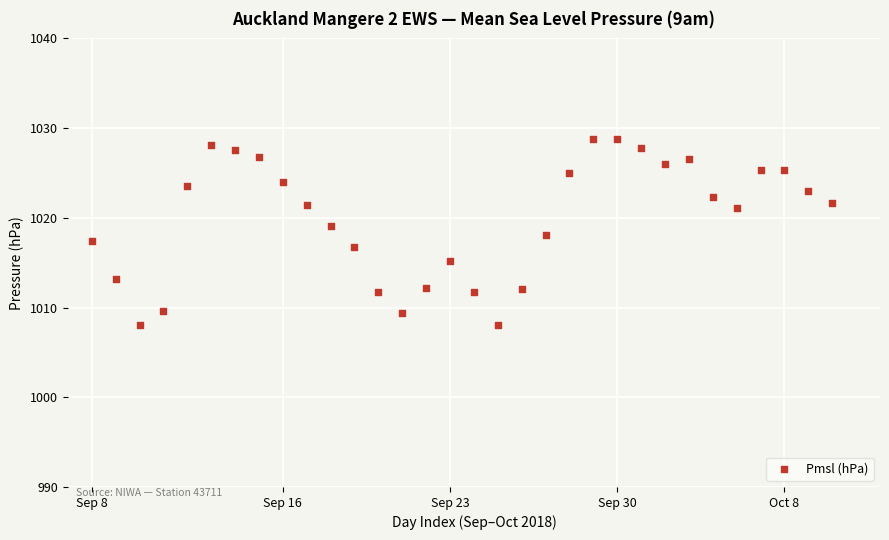

What is the range of X values (max minus min)?

31.0